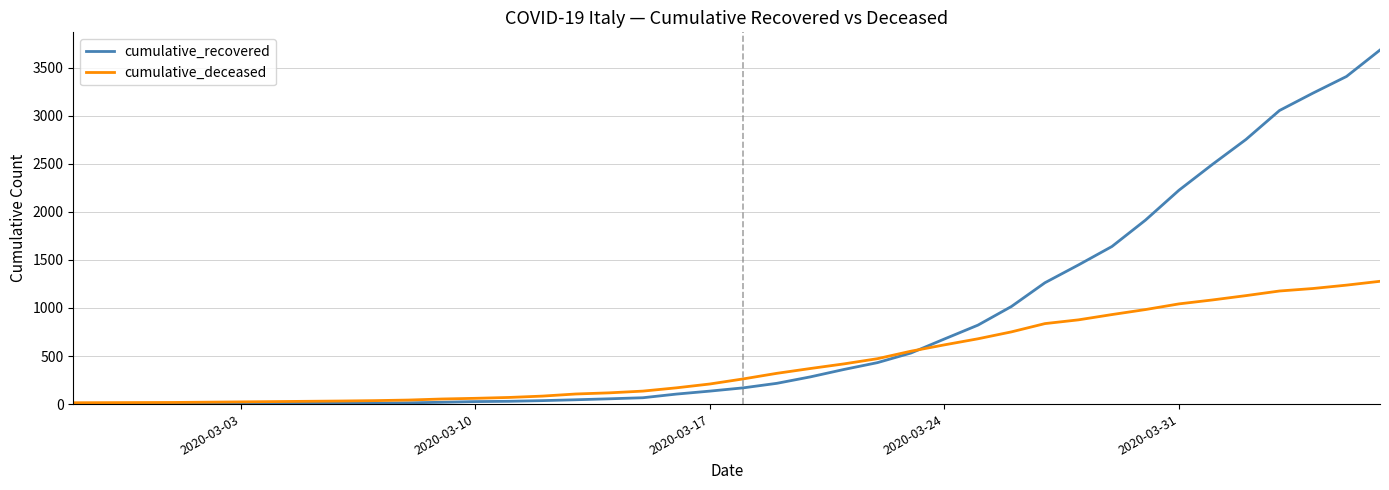

What is the greatest value displayed?

3682